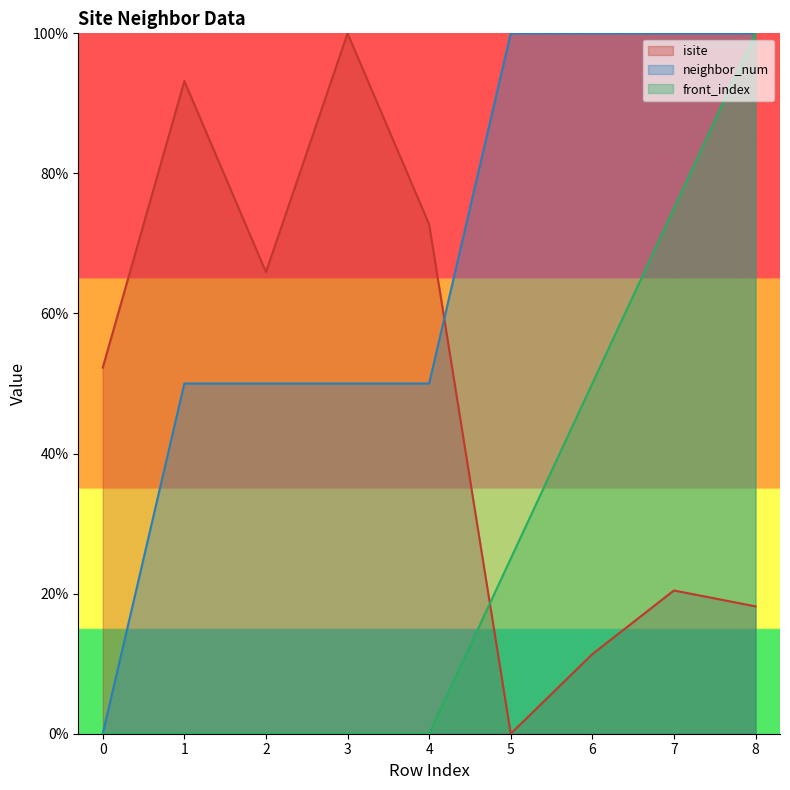

How many values in front_index are above zero?

4